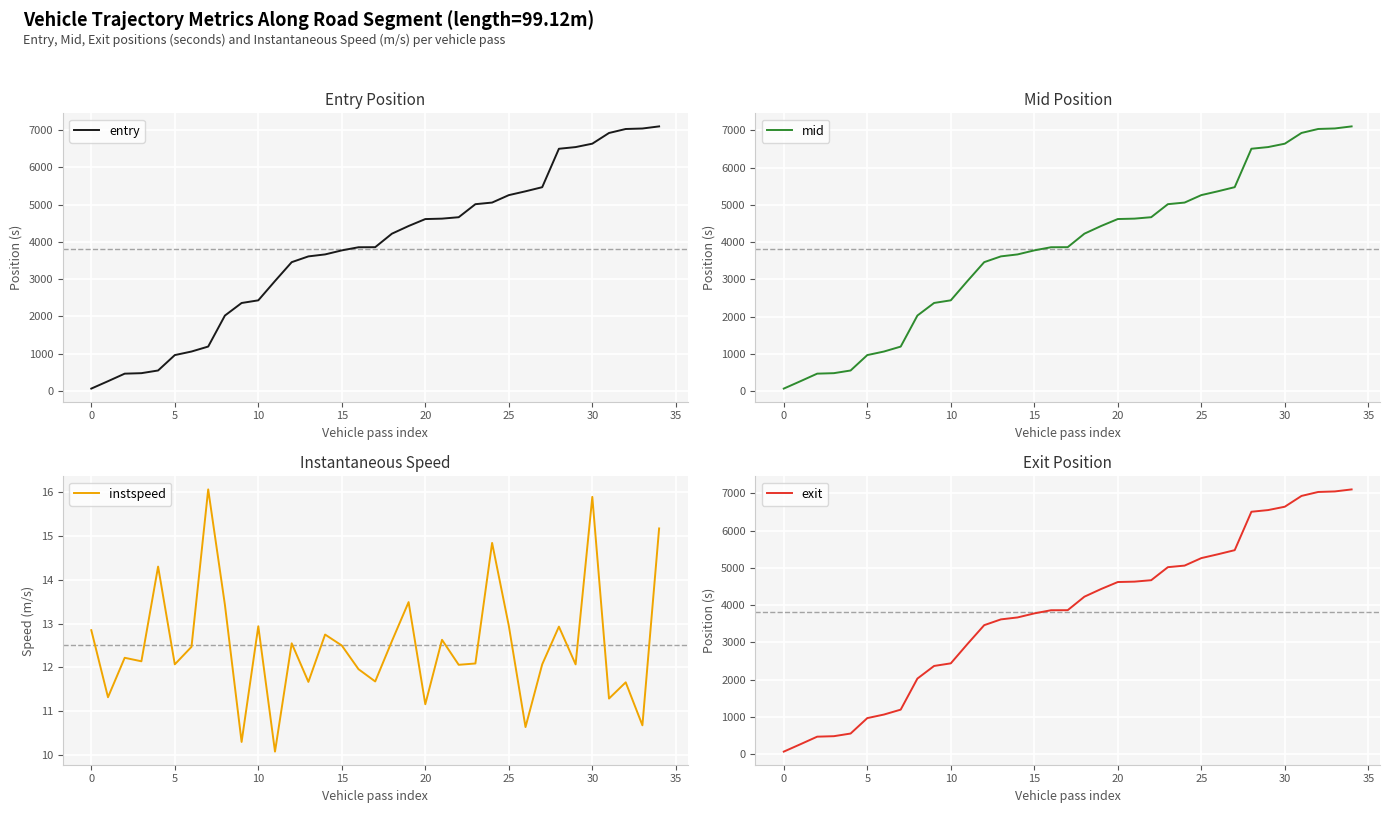

The instspeed series shows 18.4 at 25. True or false?

False